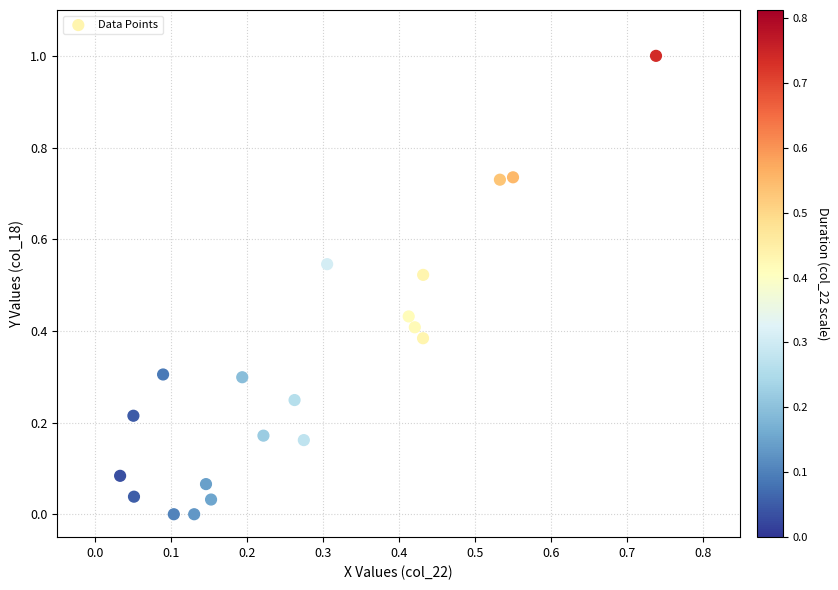

What is the range of Y values (max minus min)?

1.0